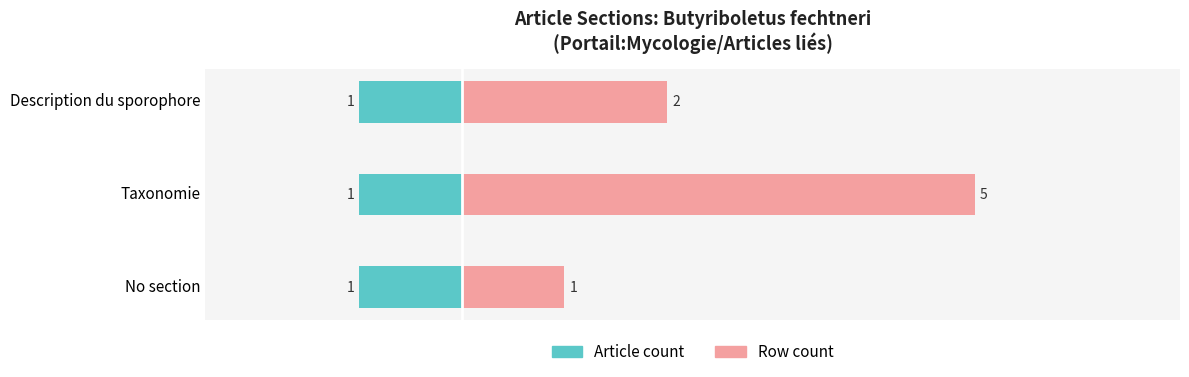

Which series has the largest total across all categories?

Row count